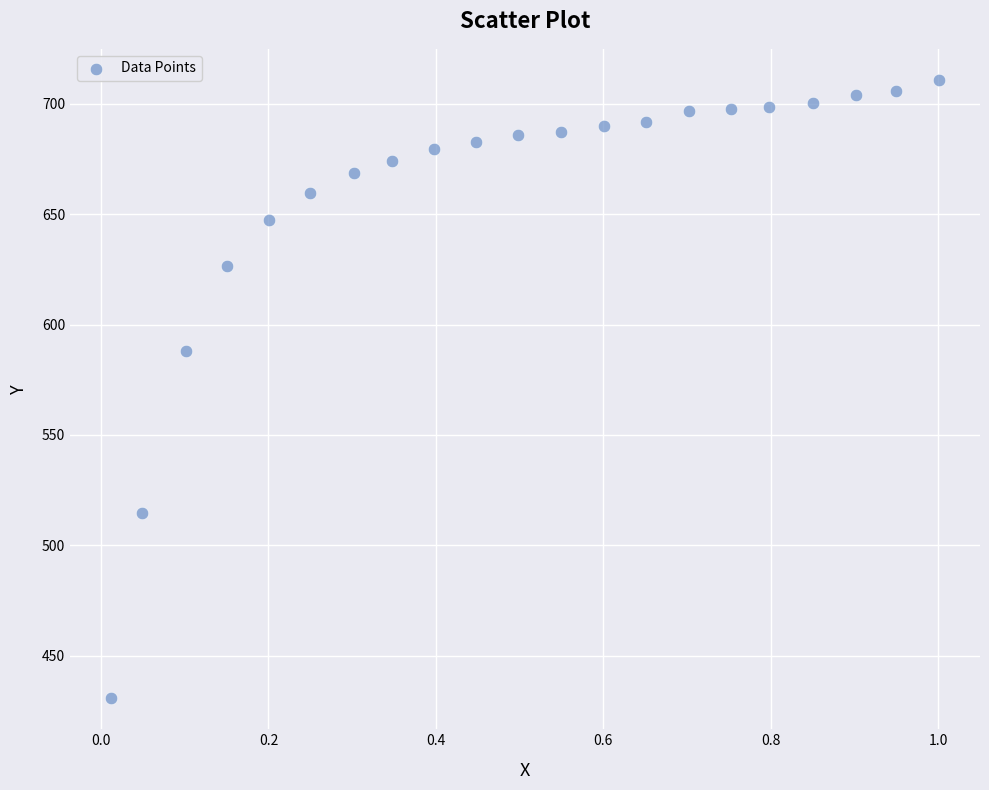

What is the range of Y values (max minus min)?

280.2